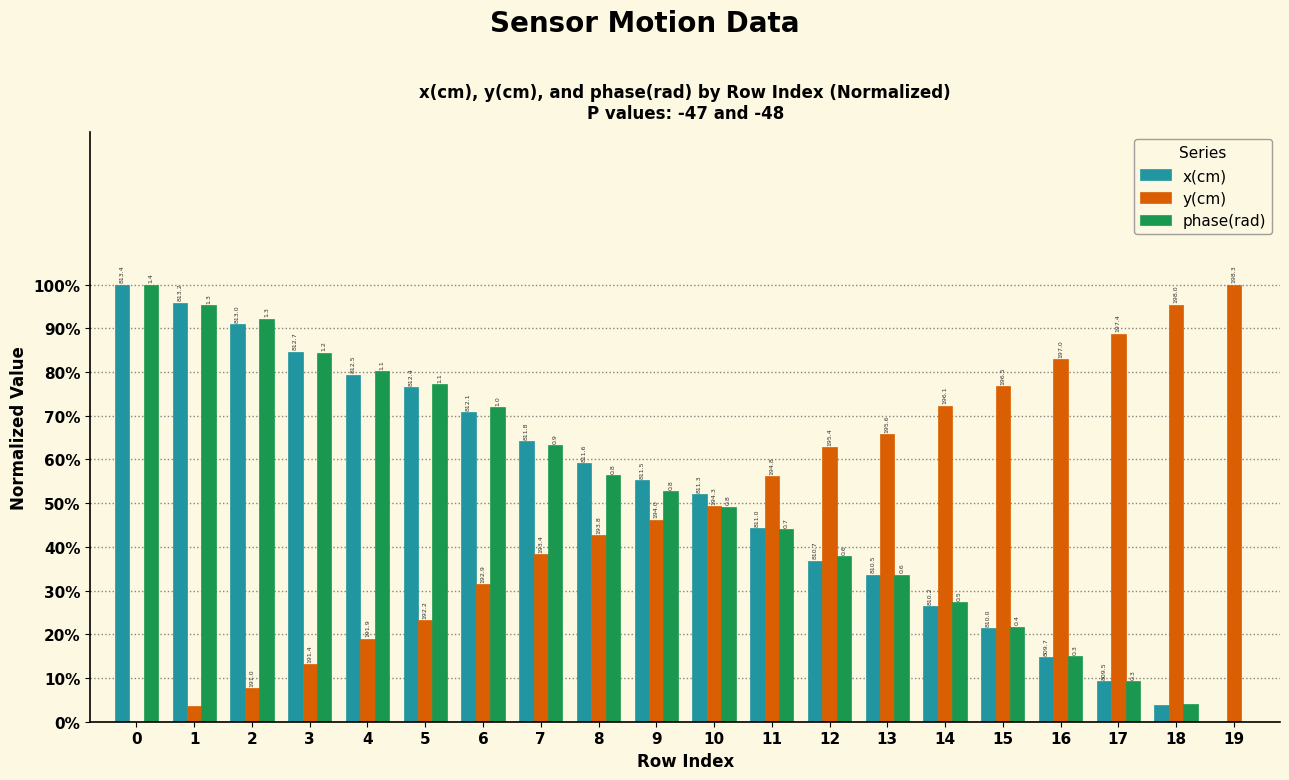

Rank the series by their maximum value, from lowest to highest.

x(cm), y(cm), phase(rad)